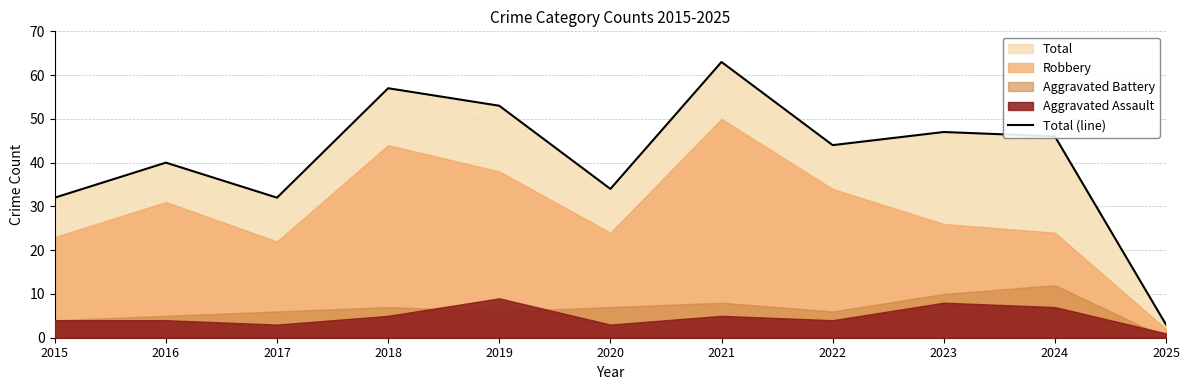

What is the value of the 7th point from the left?

63